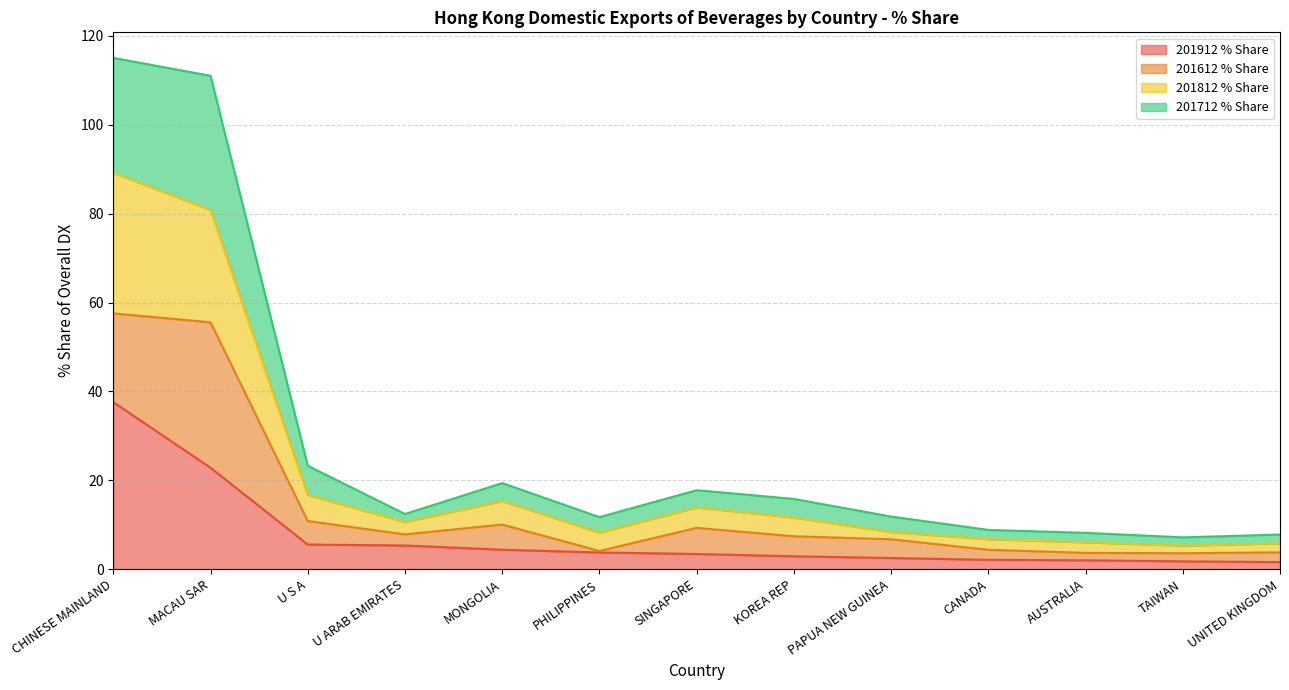

The 201812 % Share series shows 6.0 at AUSTRALIA. True or false?

True